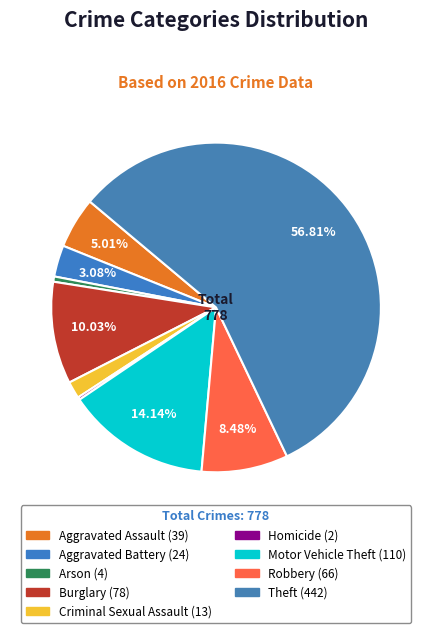

Rank the categories by value from highest to lowest.

Theft, Motor Vehicle Theft, Burglary, Robbery, Aggravated Assault, Aggravated Battery, Criminal Sexual Assault, Arson, Homicide